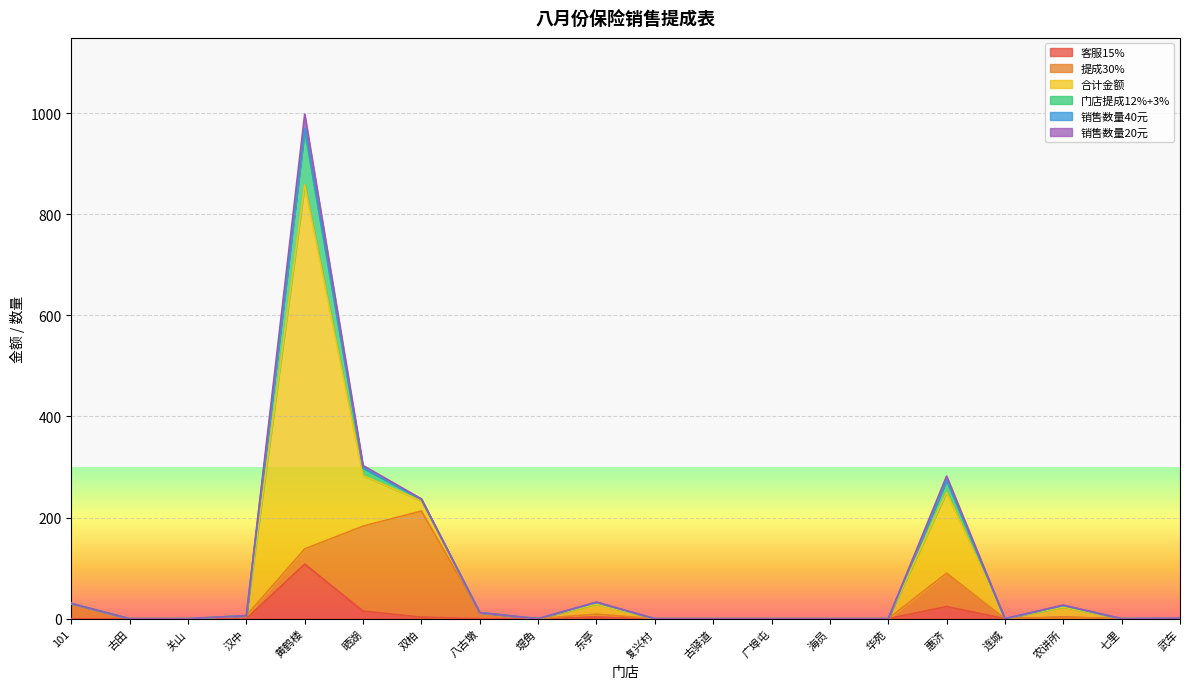

Reading left to right, extract all data points from this chart.

客服15%: 0	0	0	0	108	15	3	0	0	3	0	0	0	0	0	24	0	3	0	0
提成30%: 30	0	0	6	30	168	210	12	0	6	0	0	0	0	0	66	0	0	0	0
合计金额: 0	0	0	0	720	100	20	0	0	20	0	0	0	0	0	160	0	20	0	0
门店提成12%+3%: 0	0	0	0	108	15	3	0	0	3	0	0	0	0	0	24	0	3	0	0
销售数量40元: 0	0	0	0	4	0	0	0	0	0	0	0	0	0	0	0	0	0	0	1
销售数量20元: 0	0	0	0	28	5	1	0	0	1	0	0	0	0	0	8	0	1	0	0